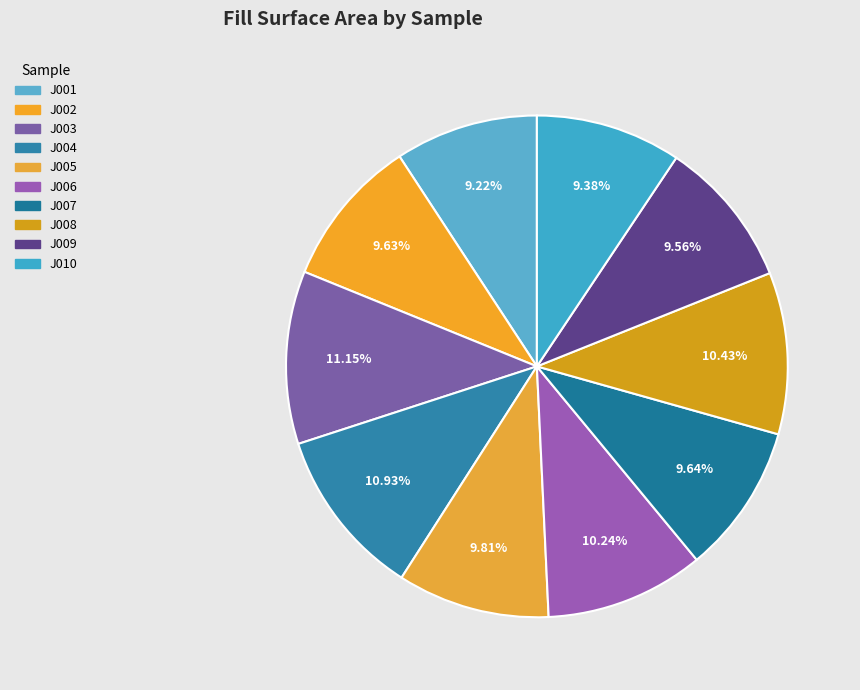

What portion of the pie excludes J006?

89.8%